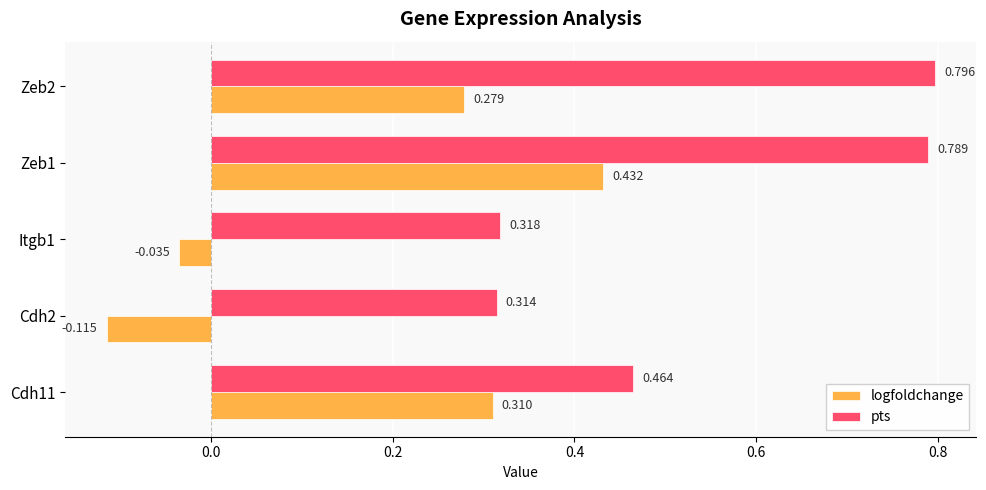

Rank the categories by logfoldchange value from lowest to highest.

Cdh2, Itgb1, Zeb2, Cdh11, Zeb1